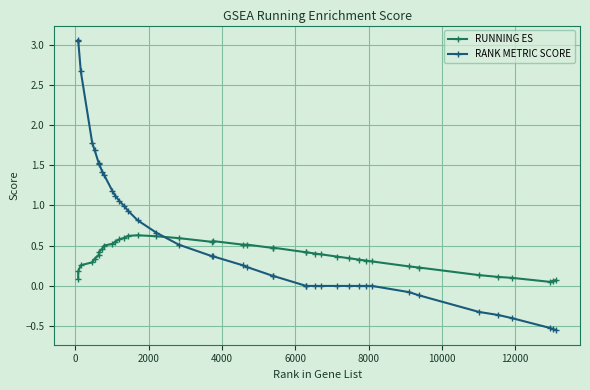

How many lines are shown in the chart?

2